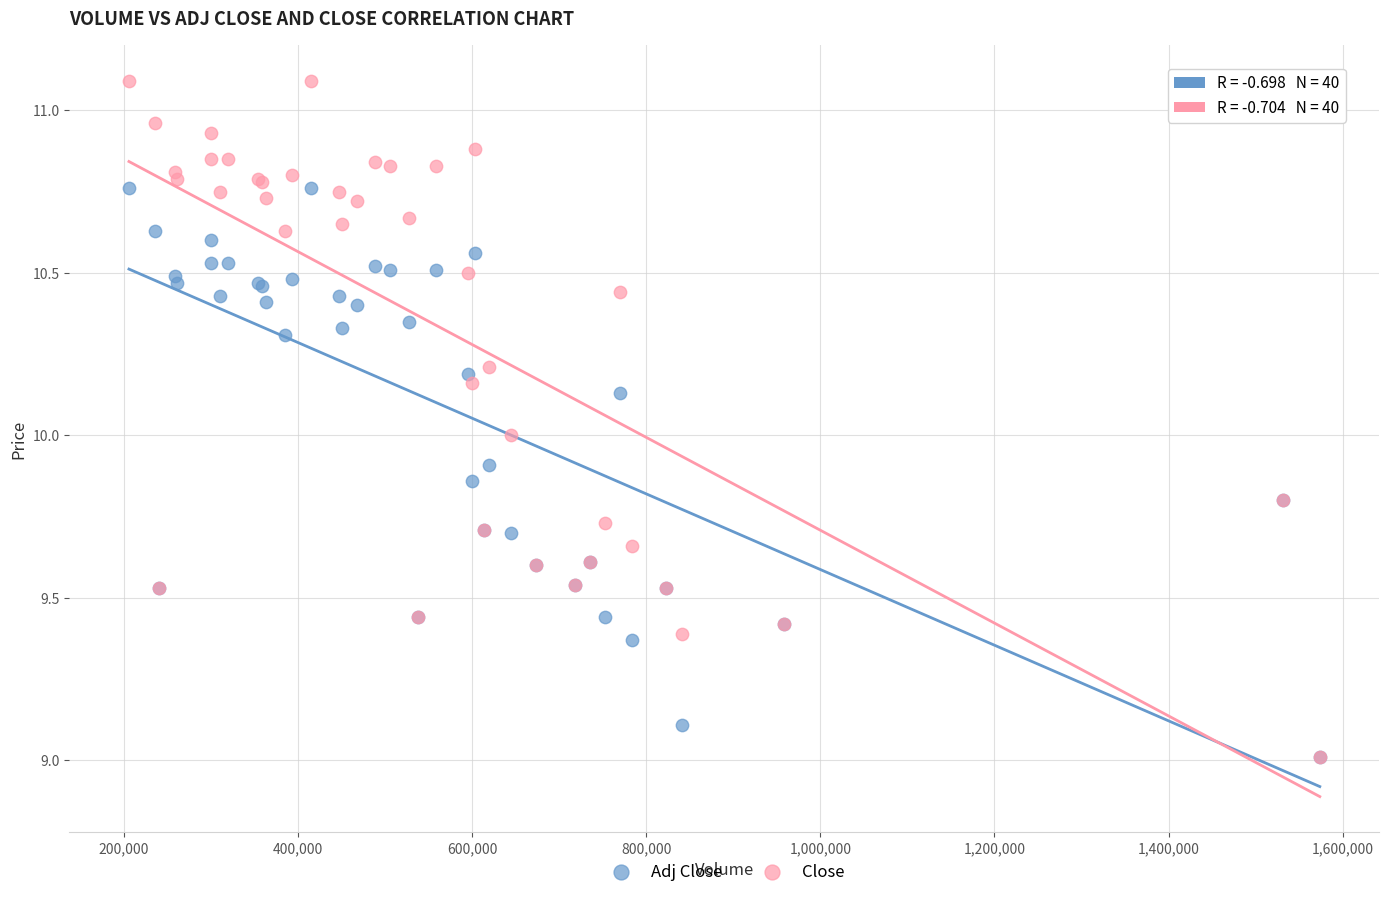

What are all the series names shown in the legend?

Adj Close, Close